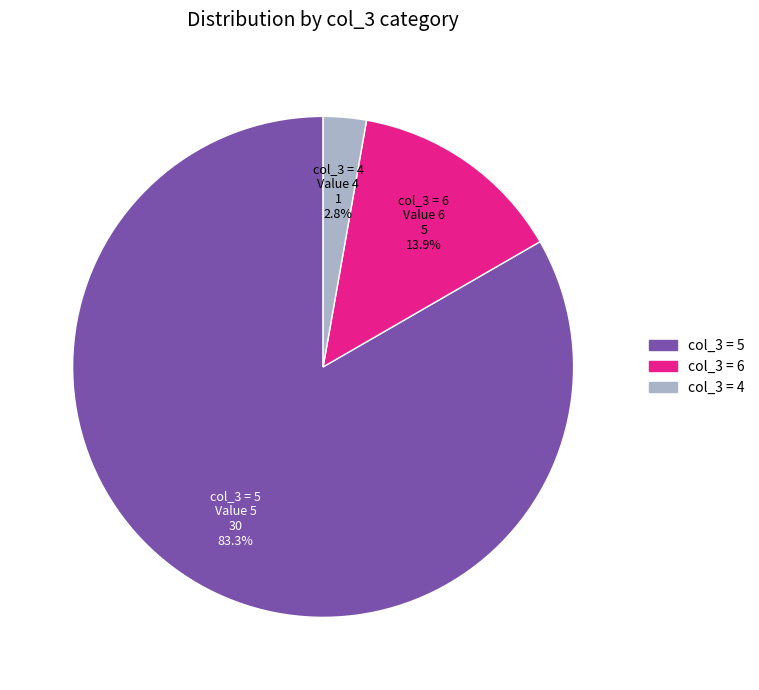

What percentage is NOT represented by col_3 = 5?

16.7%